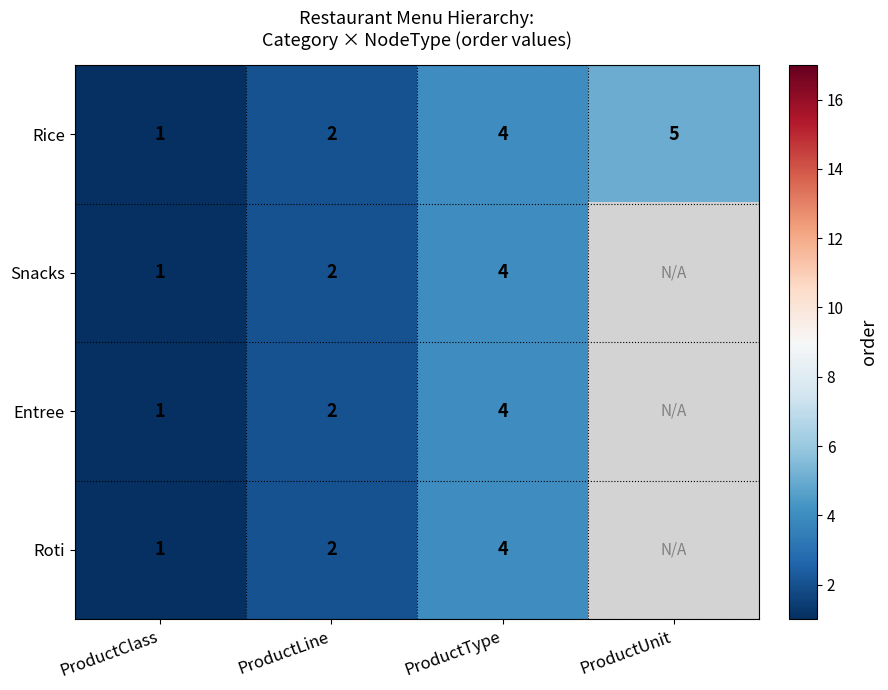

What is the approximate value of Rice at ProductUnit?

5